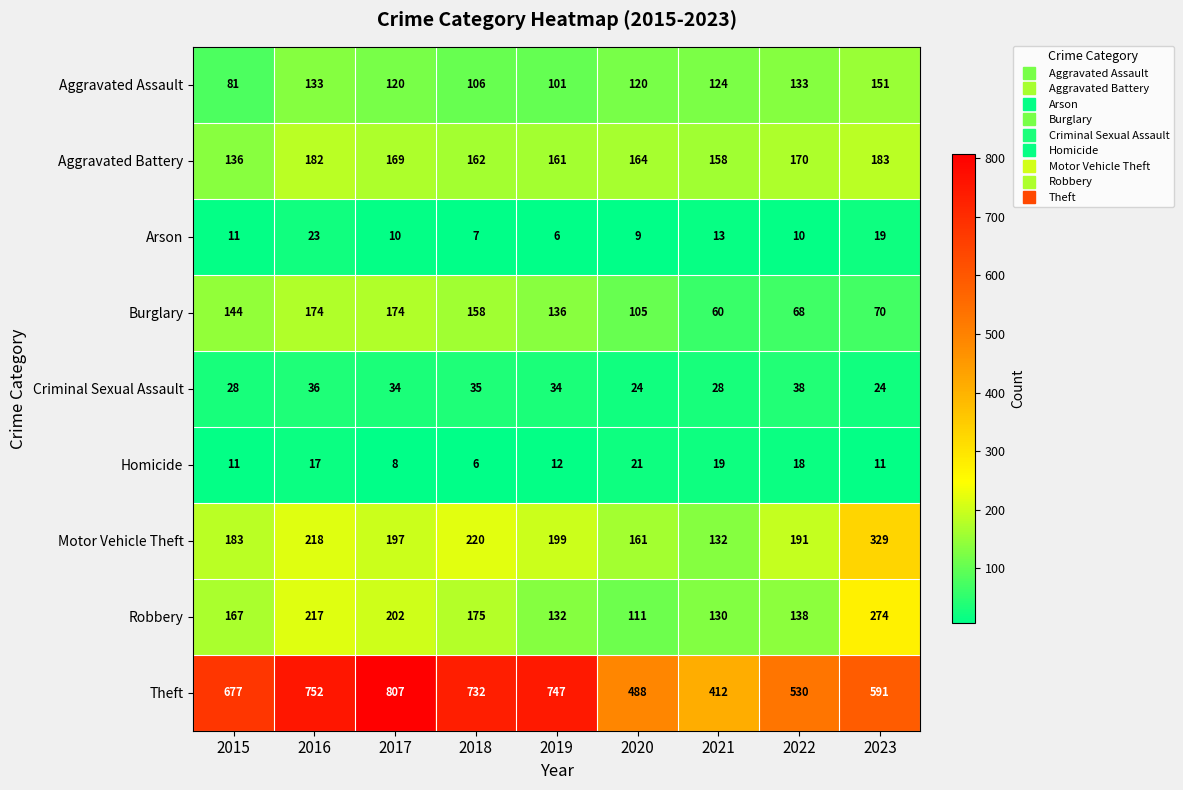

At how many categories does at least one series exceed 363?

9